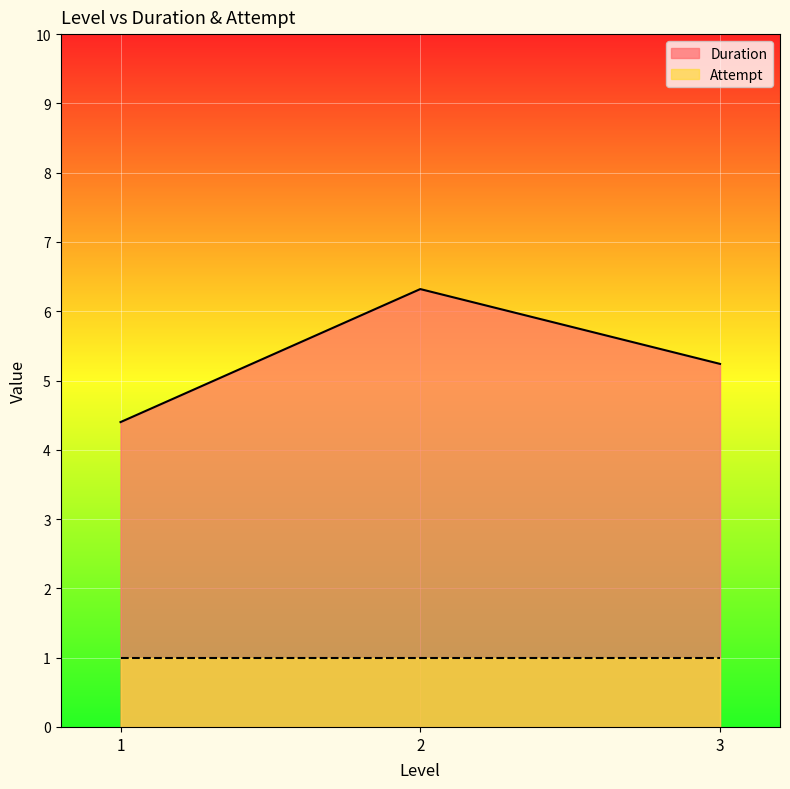

True or false: the data shows 10.8 at 2.

False